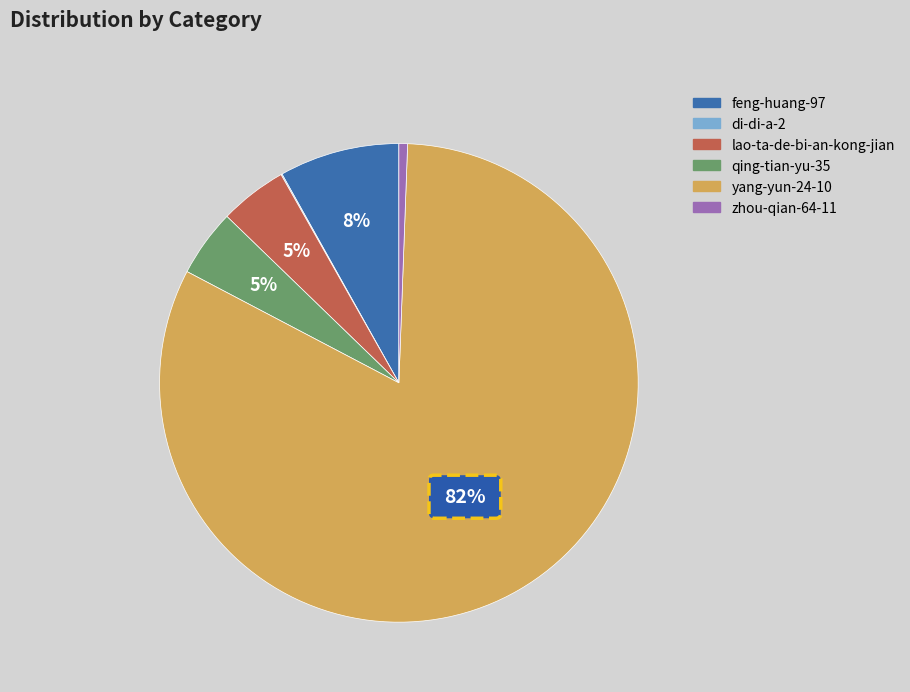

What is the smallest slice in the pie chart?

di-di-a-2